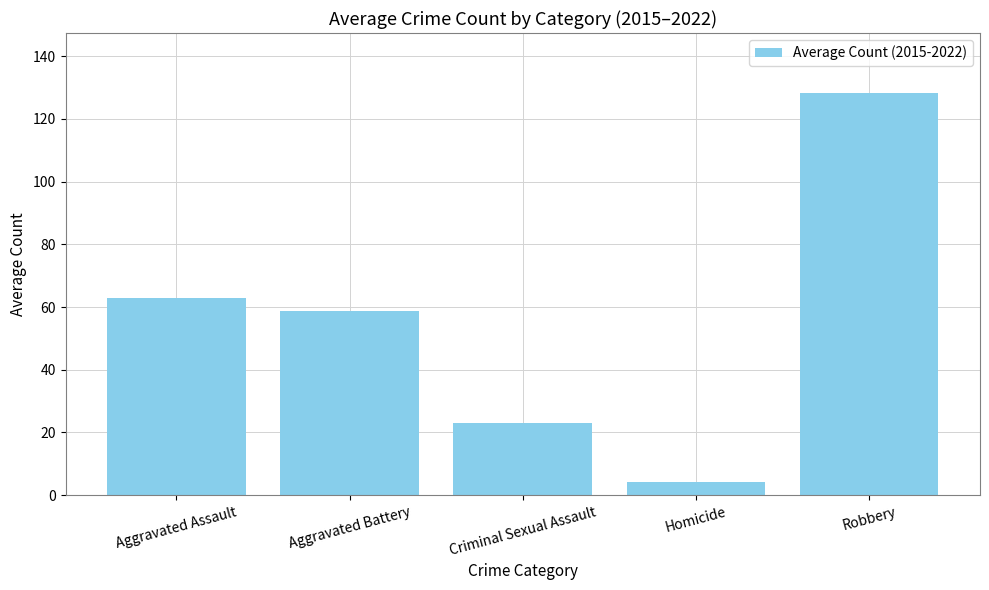

Rank the categories by value from lowest to highest.

Homicide, Criminal Sexual Assault, Aggravated Battery, Aggravated Assault, Robbery